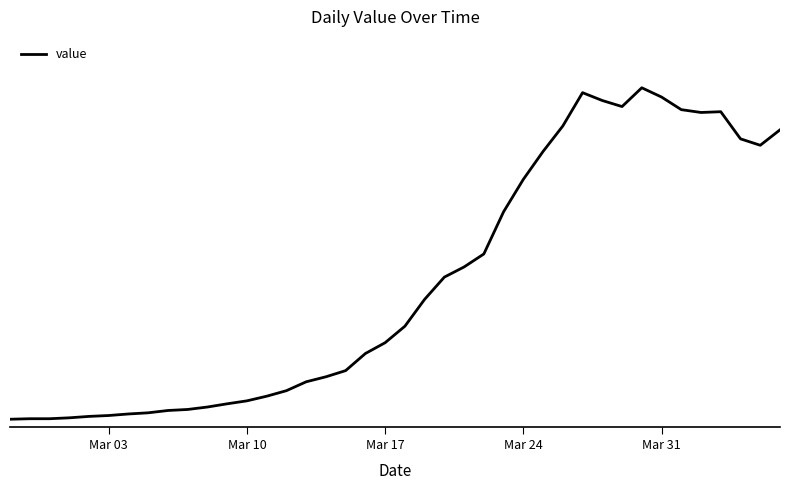

Is this an area chart (filled region under the line)?

No